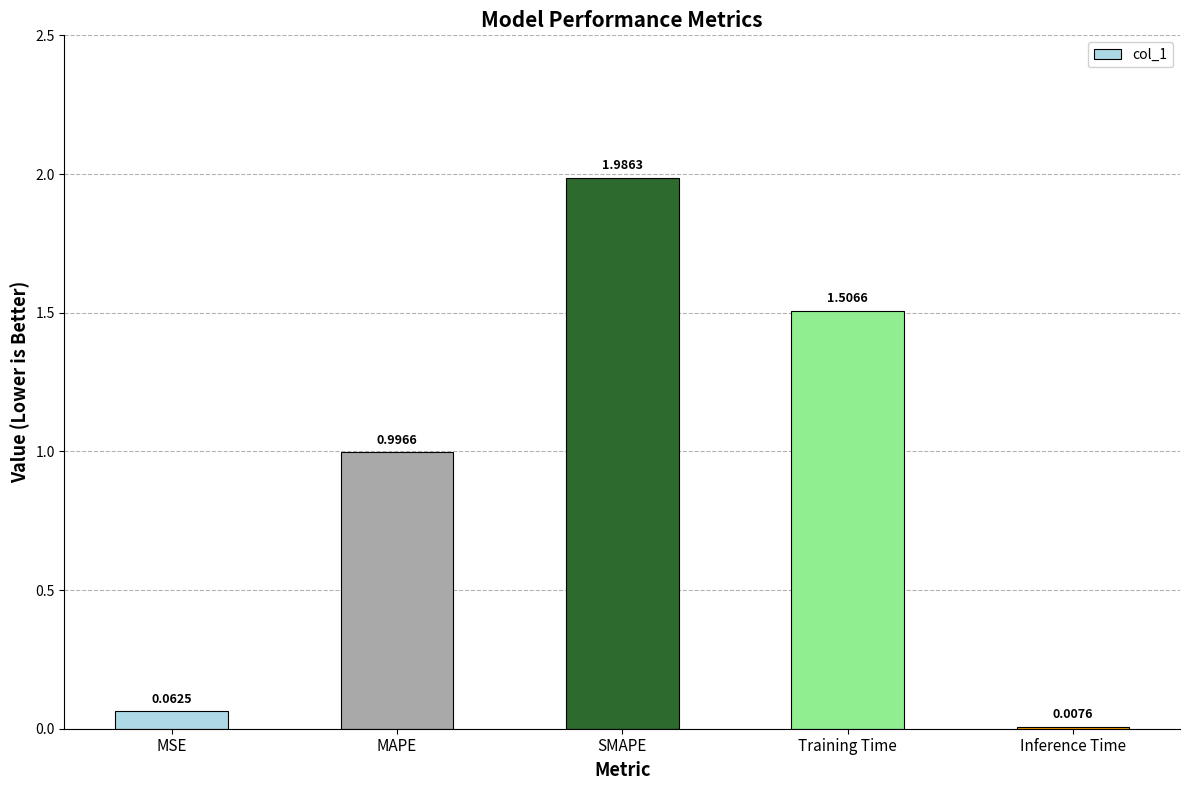

What is the change in value from MAPE to Inference Time?

-1.0